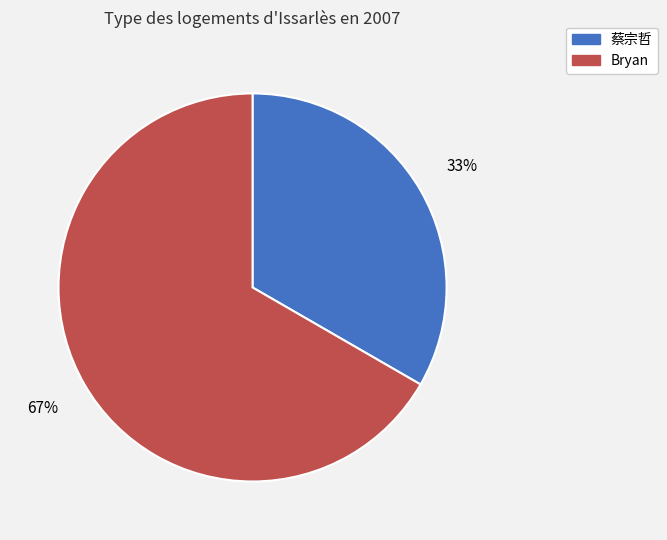

How many slices are in this pie chart?

2